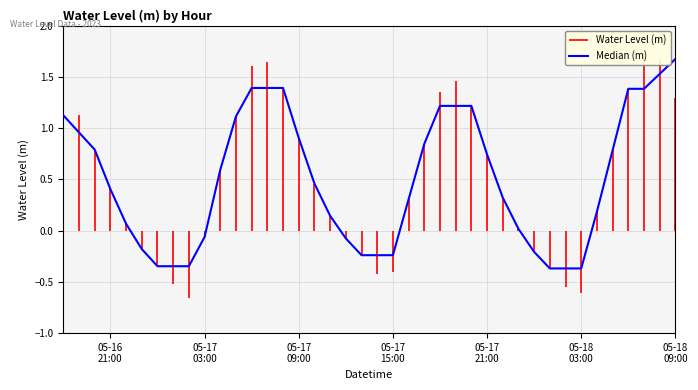

True or false: the data has more than 0 interior local peaks.

False